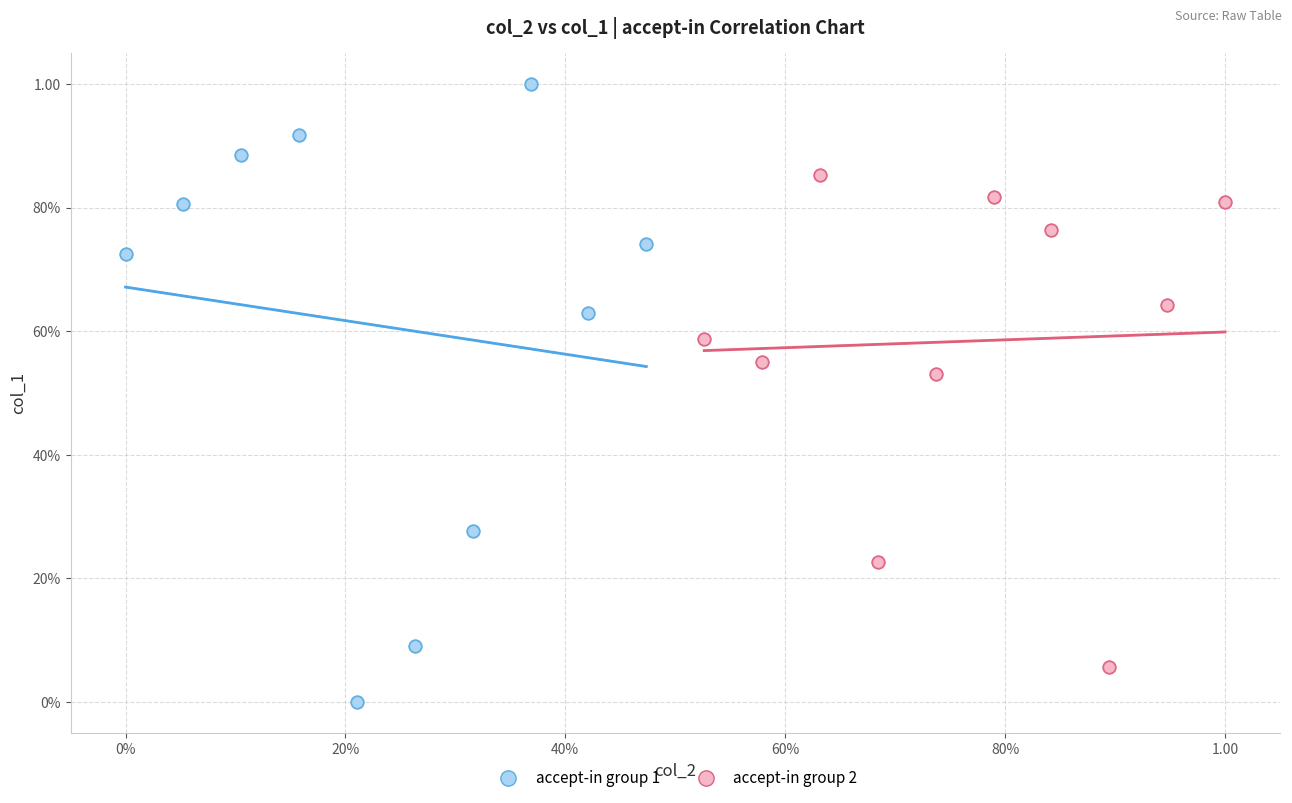

What are all the series names shown in the legend?

accept-in group 1, accept-in group 2